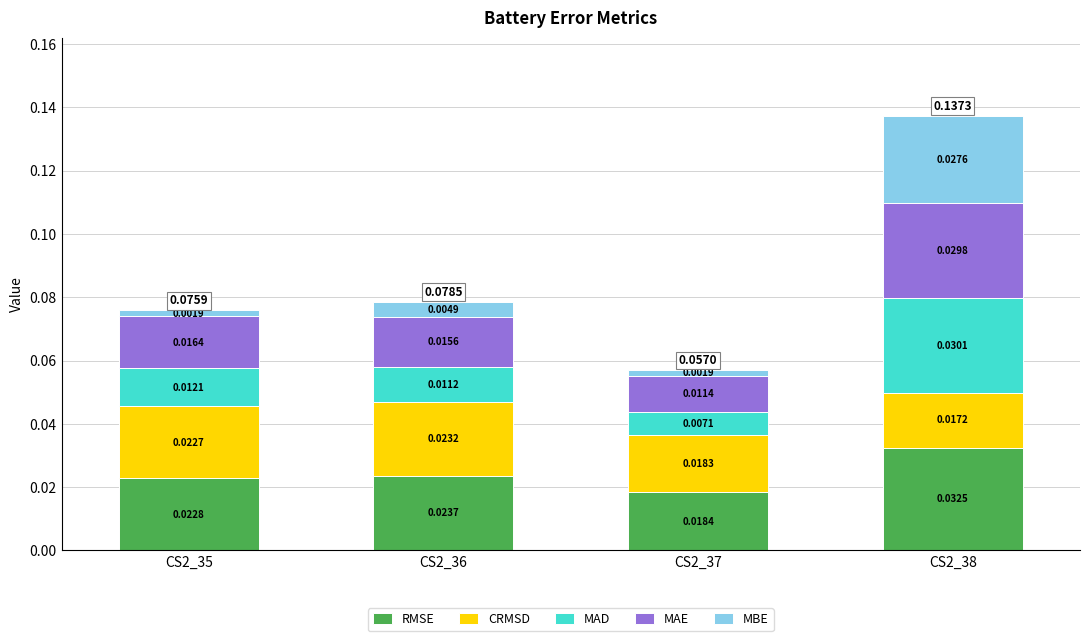

Is it true that MAE equals 0.0 at CS2_35?

True